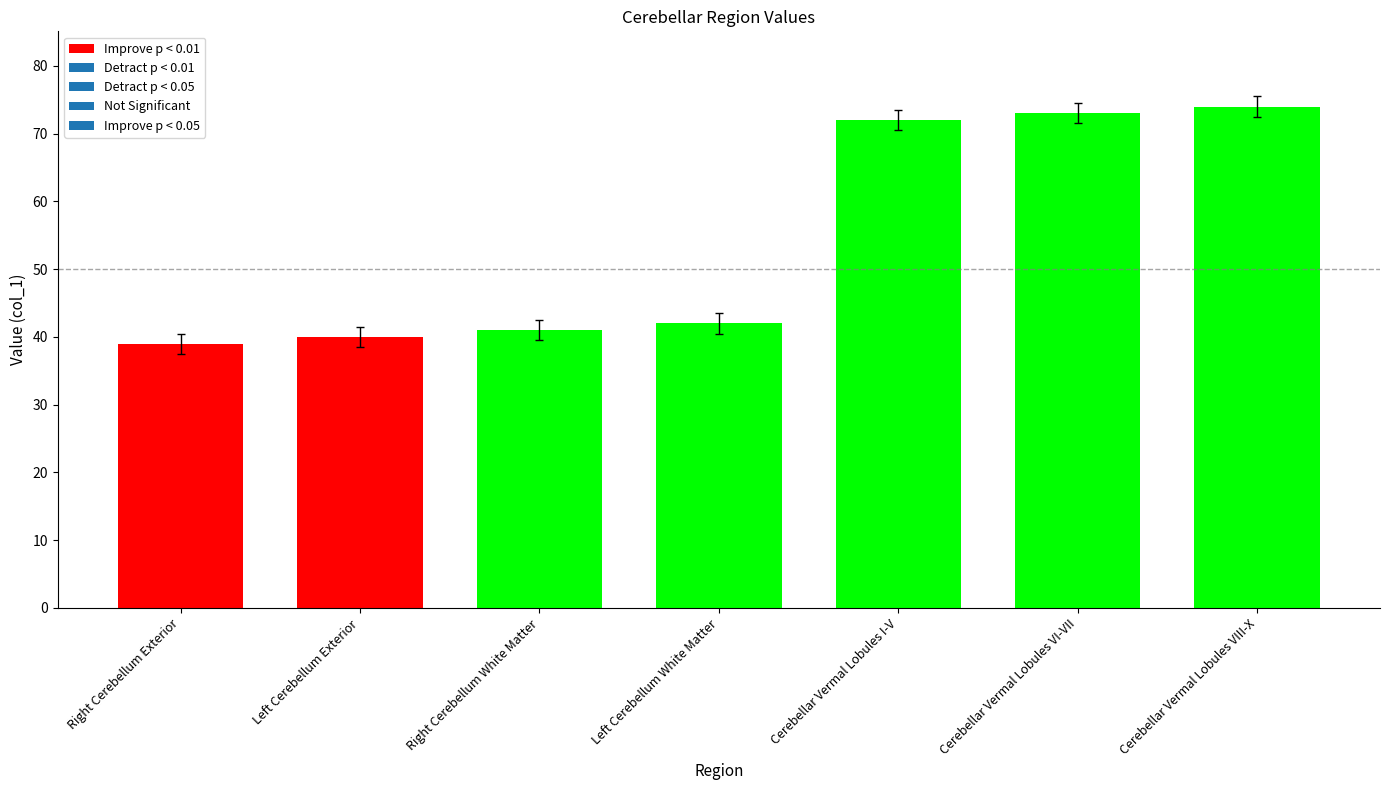

What is the value of the 4th bar from the left?

42